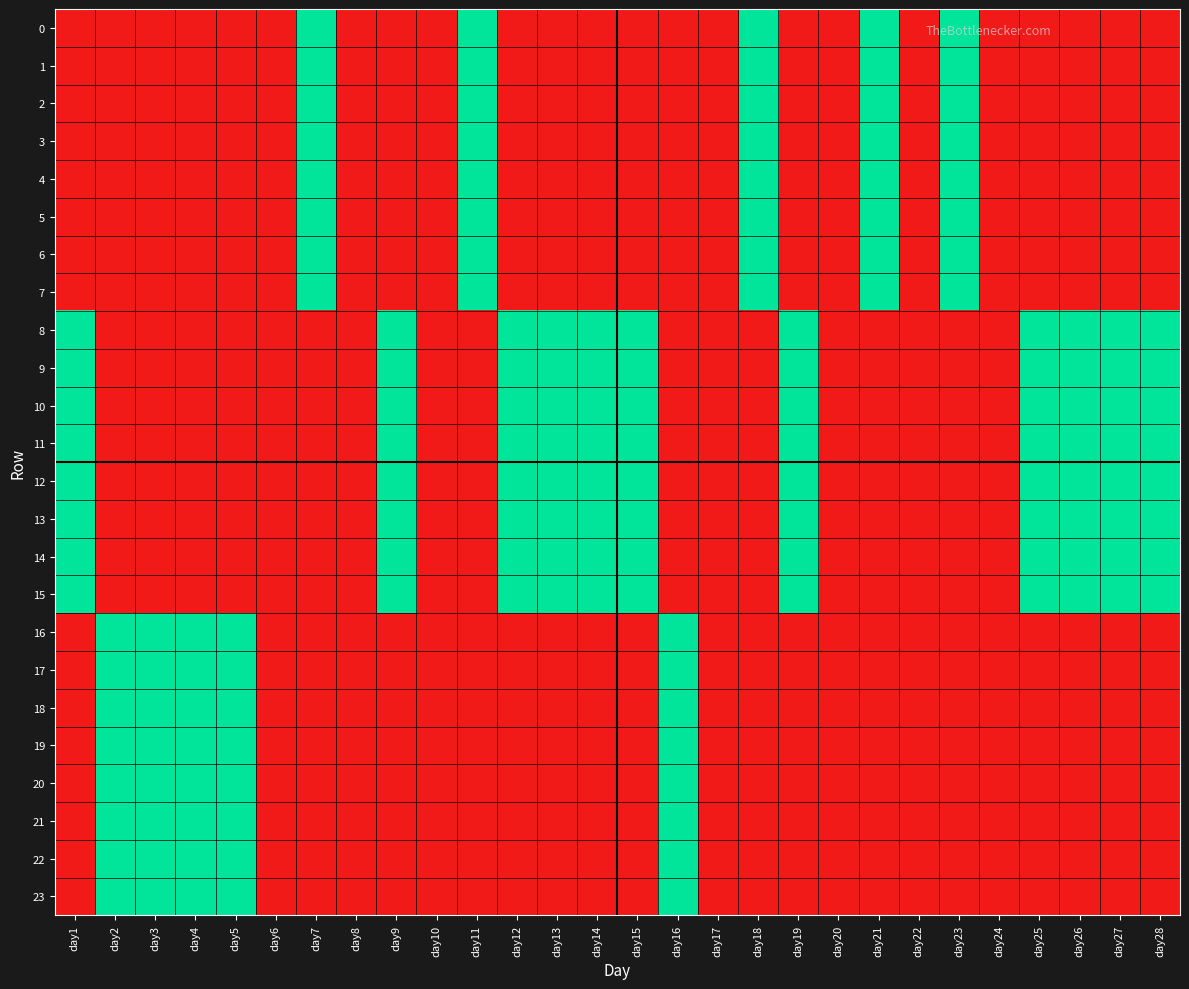

At which category is the sum across all series the highest?

day1